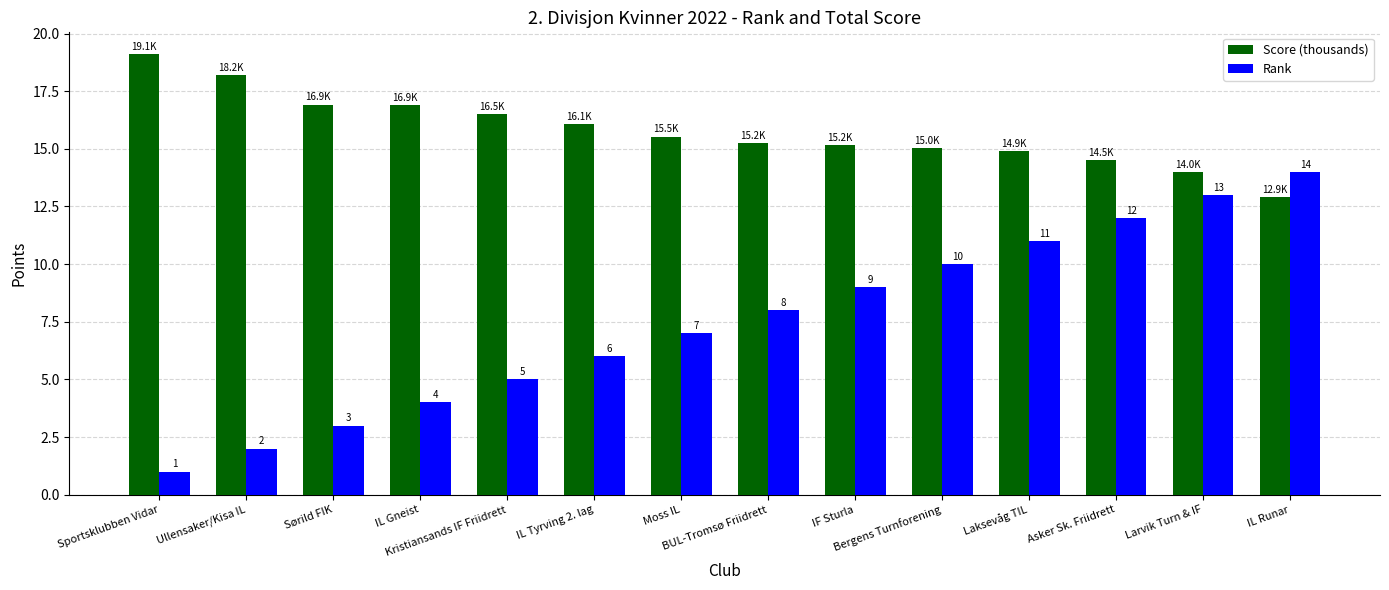

At IL Gneist, list the series in order from largest to smallest.

Score (thousands), Rank